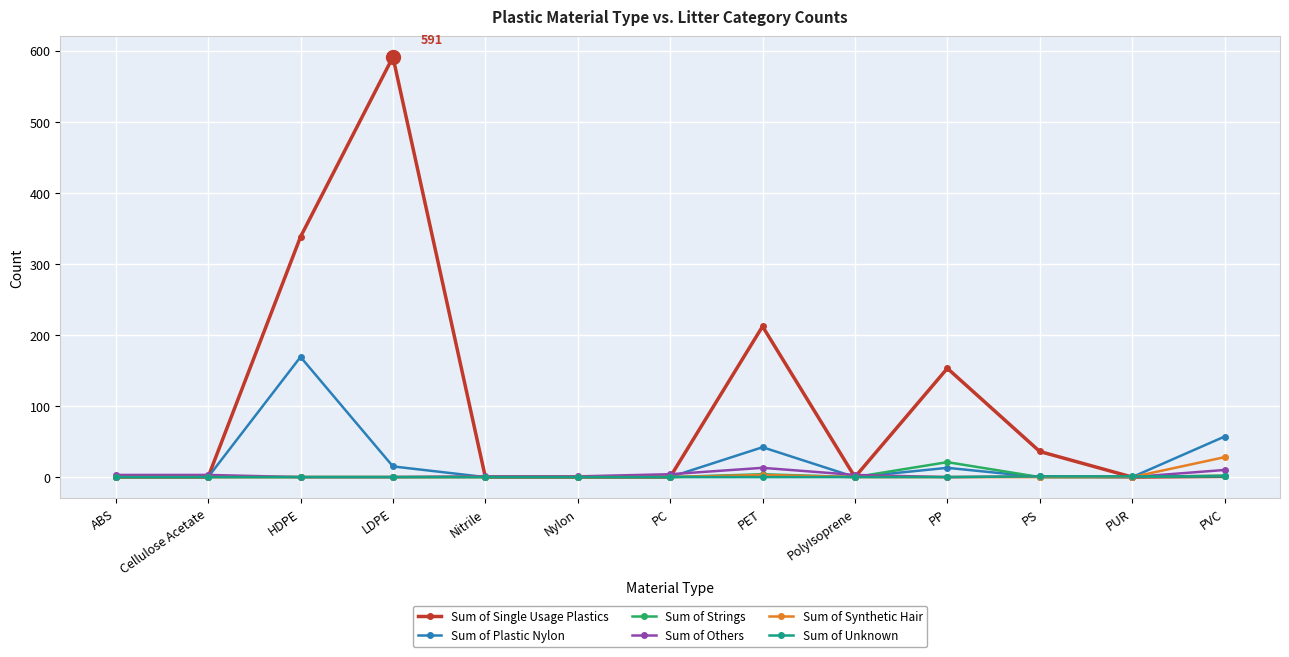

At which category is the sum across all series the highest?

LDPE